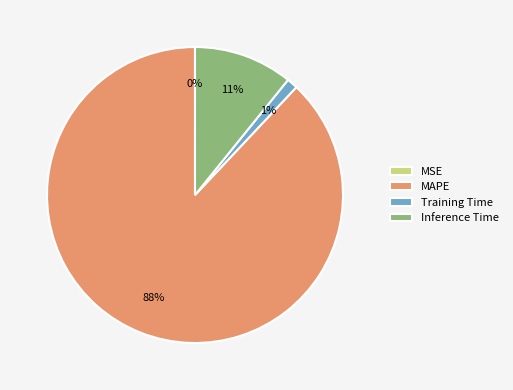

Does MAPE represent more than half of the total?

Yes